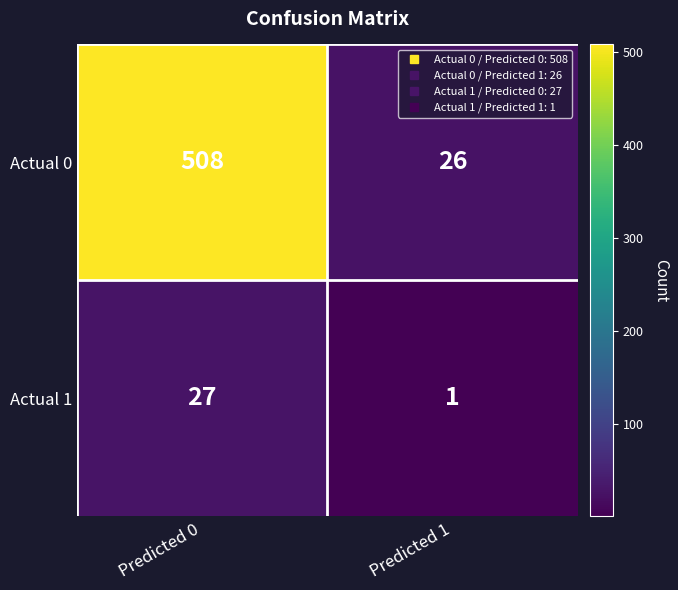

What is the sum of all Actual 0 values?

534